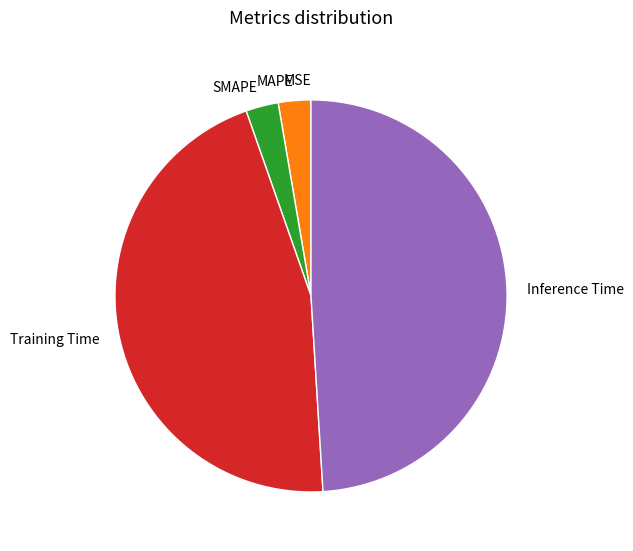

What is the largest slice in the pie chart?

Inference Time